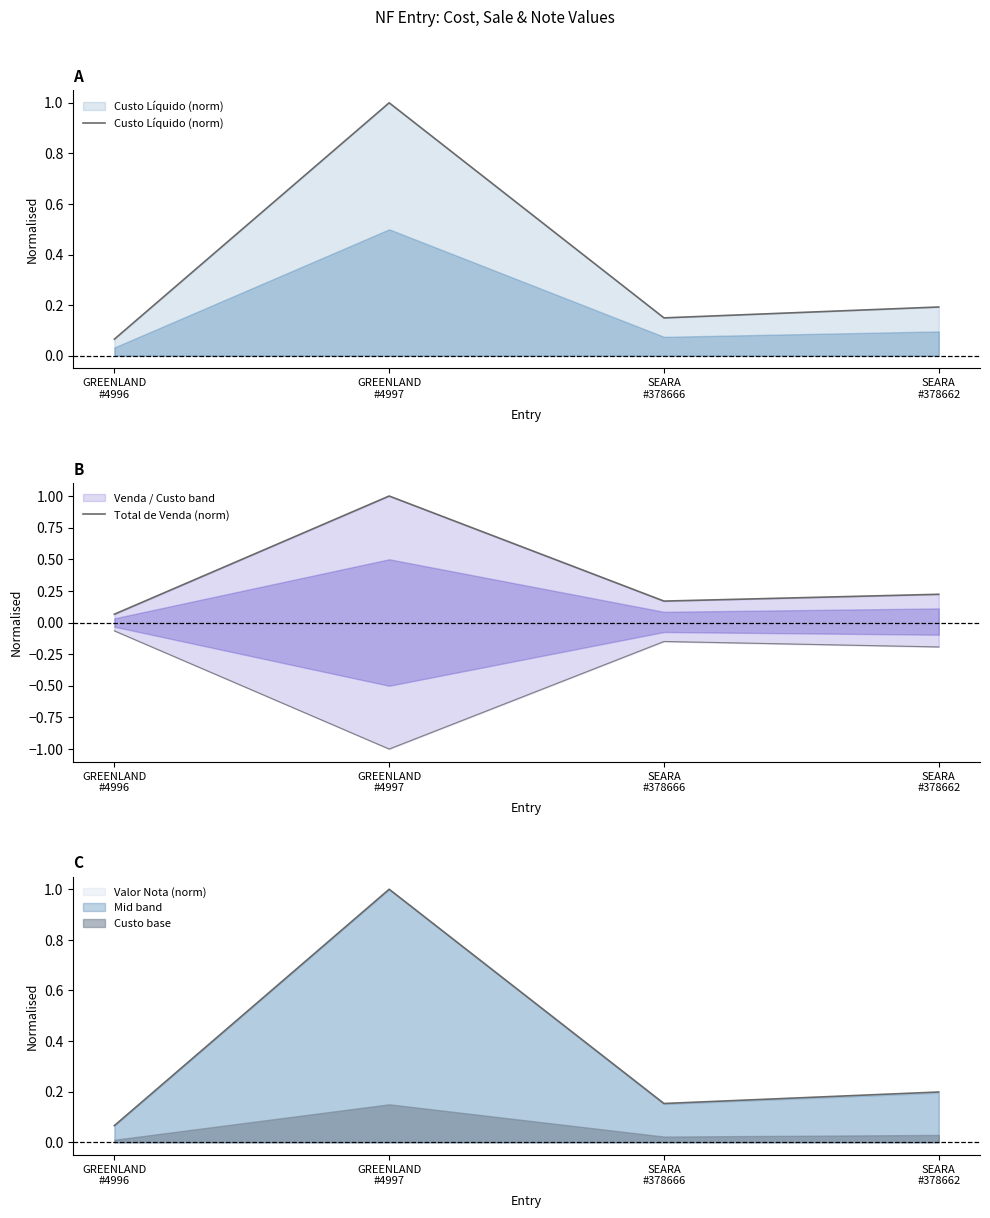

In Custo Líquido (norm), how many points are higher than both neighbors (excluding endpoints)?

1